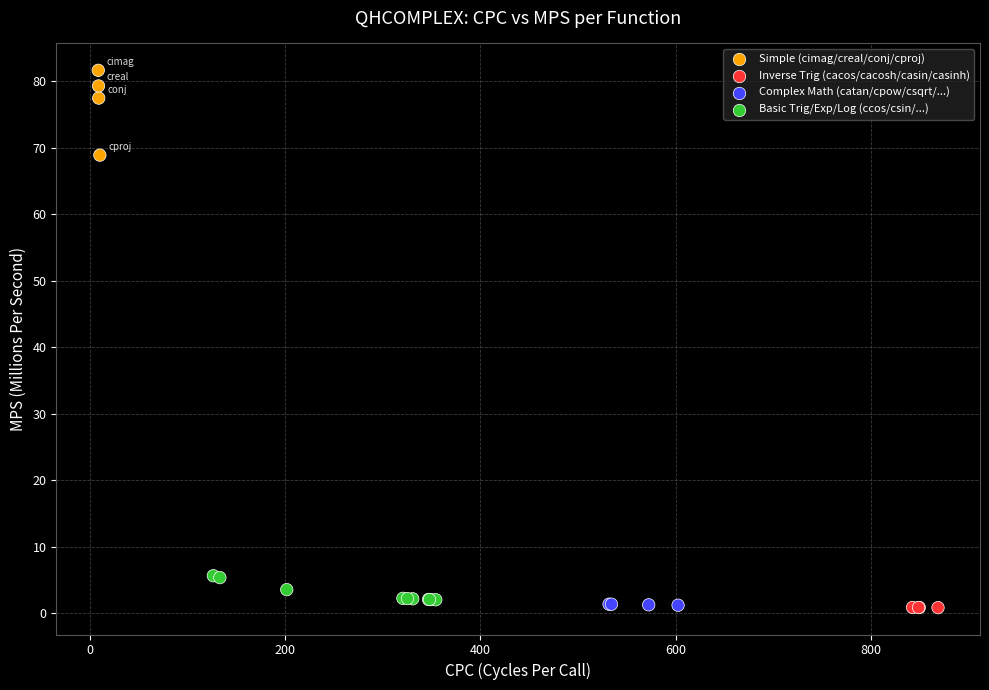

What Y value in the scatter plot is closest to 41?

68.9